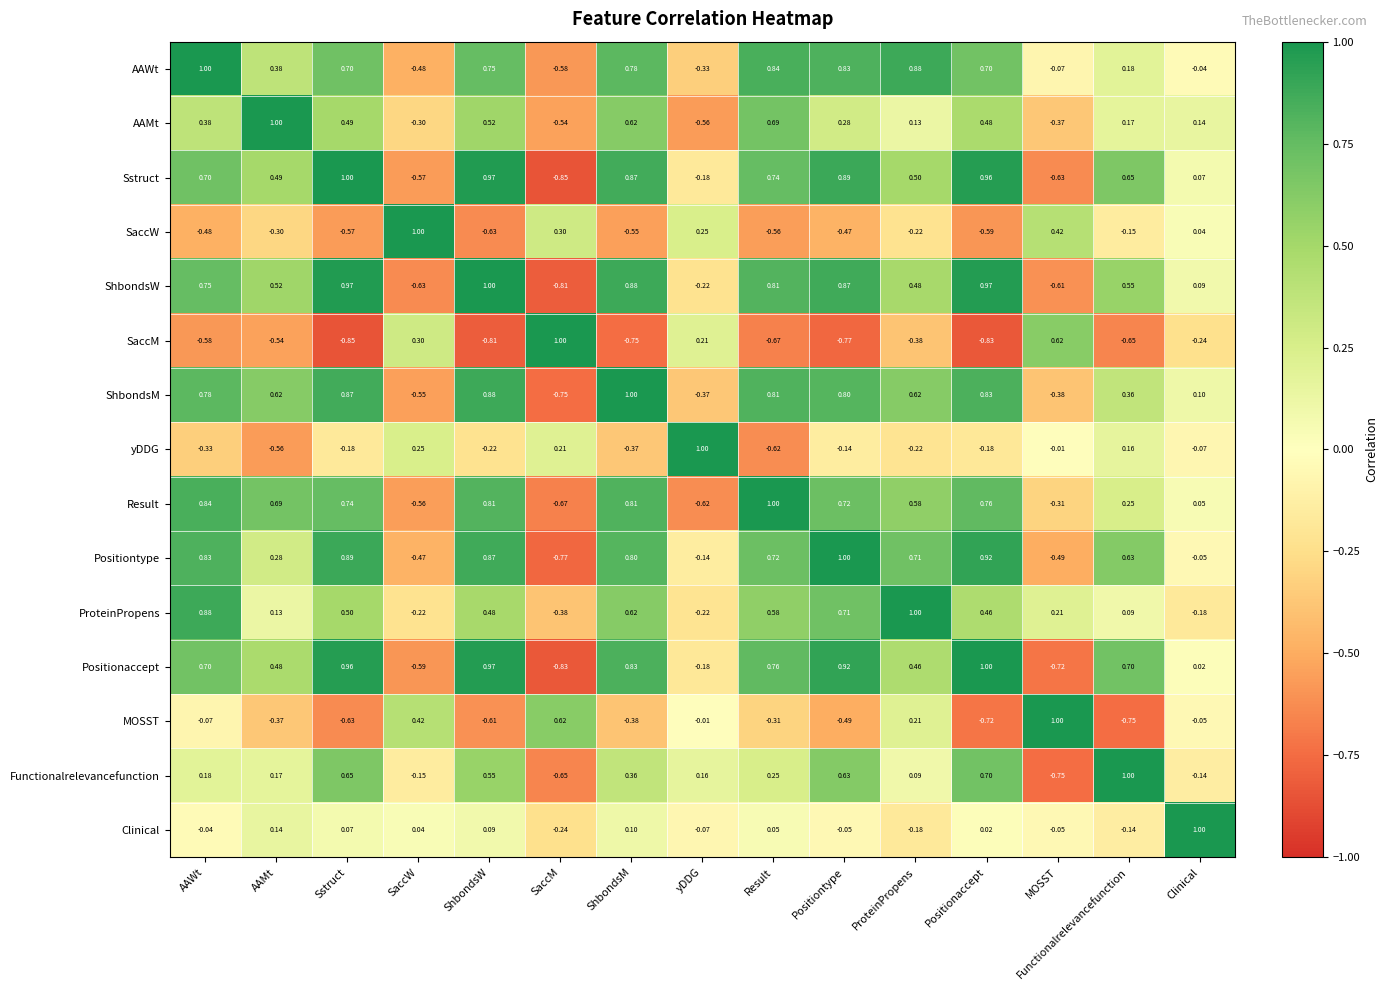

List the labels in order of Functionalrelevancefunction value, smallest first.

MOSST, SaccM, SaccW, Clinical, ProteinPropens, yDDG, AAMt, AAWt, Result, ShbondsM, ShbondsW, Positiontype, Sstruct, Positionaccept, Functionalrelevancefunction